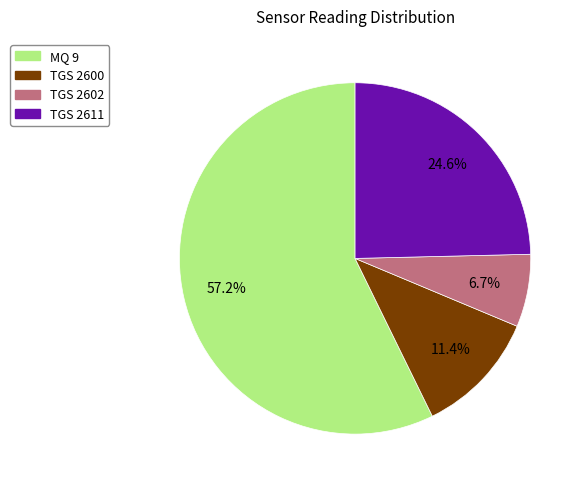

Does any single category account for the majority?

Yes